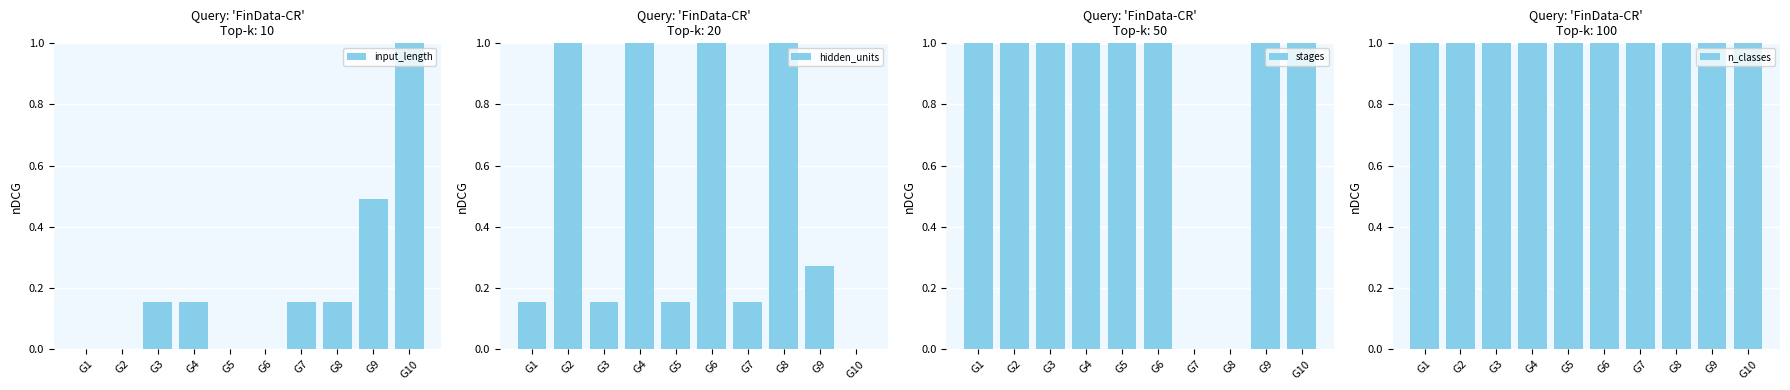

Reading left to right, what are all the values shown in this chart?

input_length: 0.0	0.0	0.2	0.2	0.0	0.0	0.2	0.2	0.5	1.0
hidden_units: 0.2	1.0	0.2	1.0	0.2	1.0	0.2	1.0	0.3	0.0
stages: 1.0	1.0	1.0	1.0	1.0	1.0	0.0	0.0	1.0	1.0
n_classes: 1.0	1.0	1.0	1.0	1.0	1.0	1.0	1.0	1.0	1.0